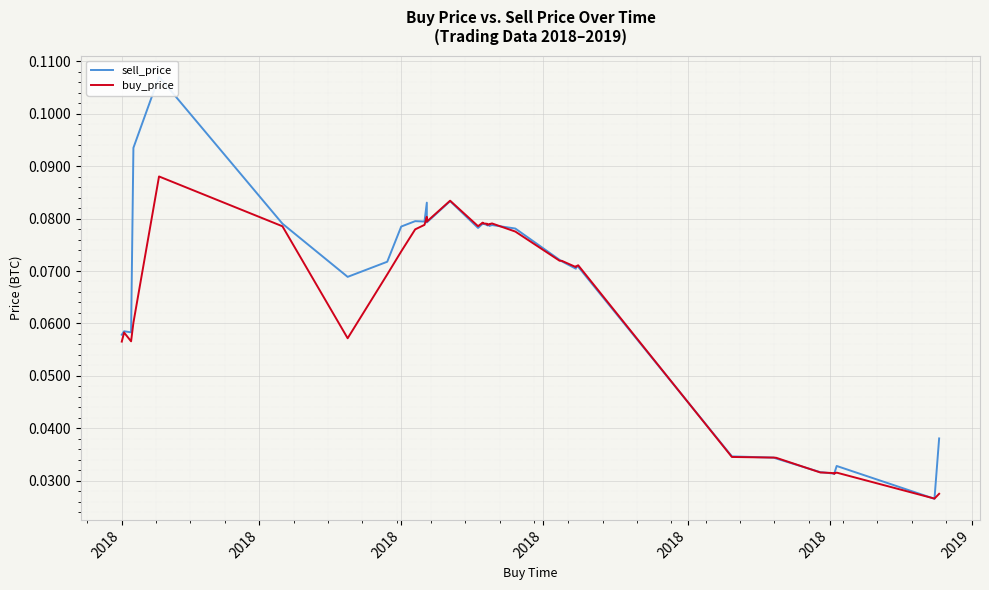

Where is the first local maximum for sell_price?

2018